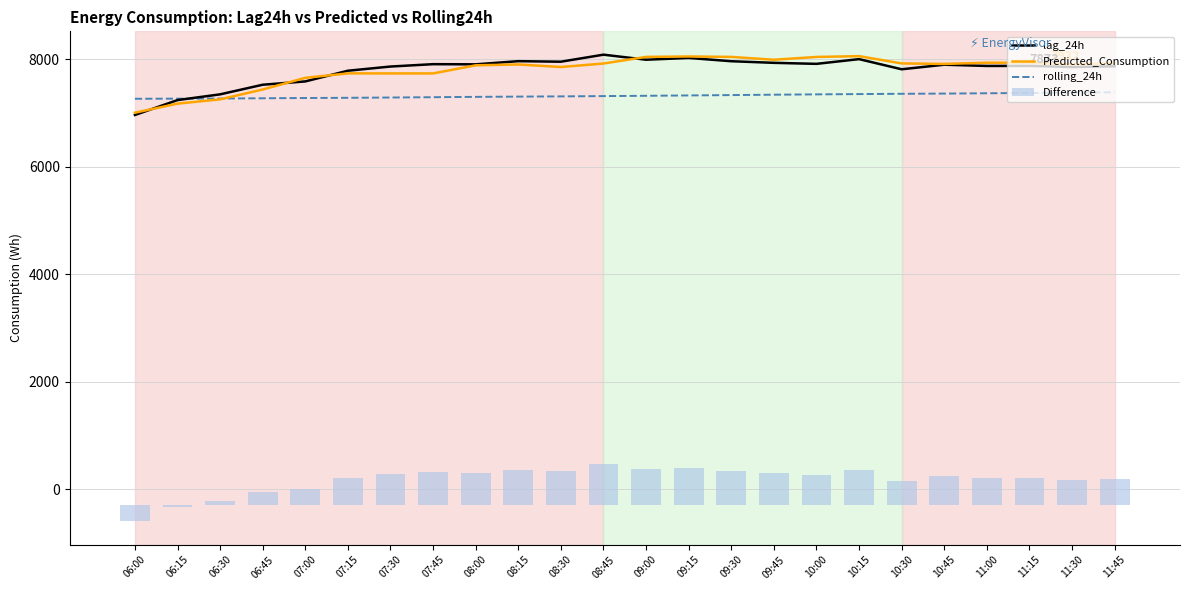

At how many categories does at least one series exceed 3927?

24